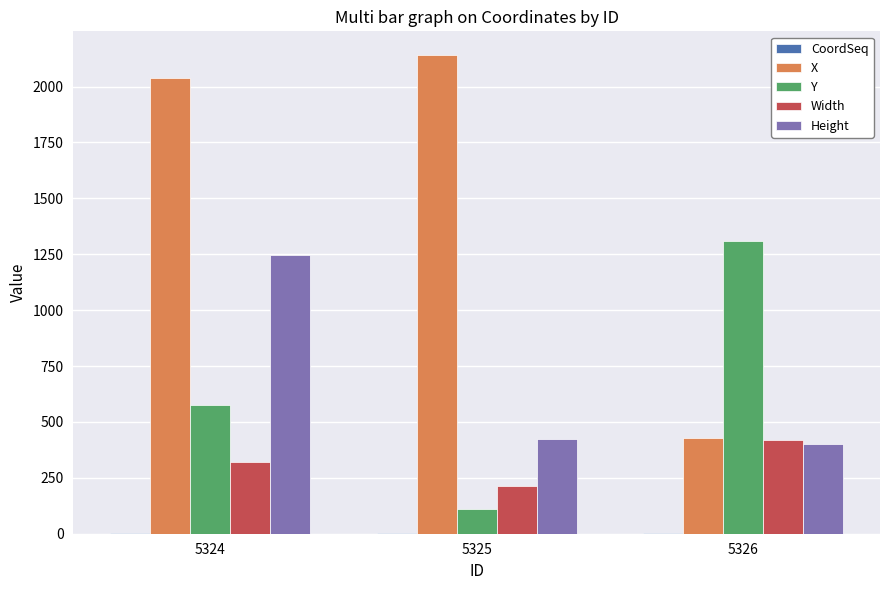

How many series are shown in this chart?

5